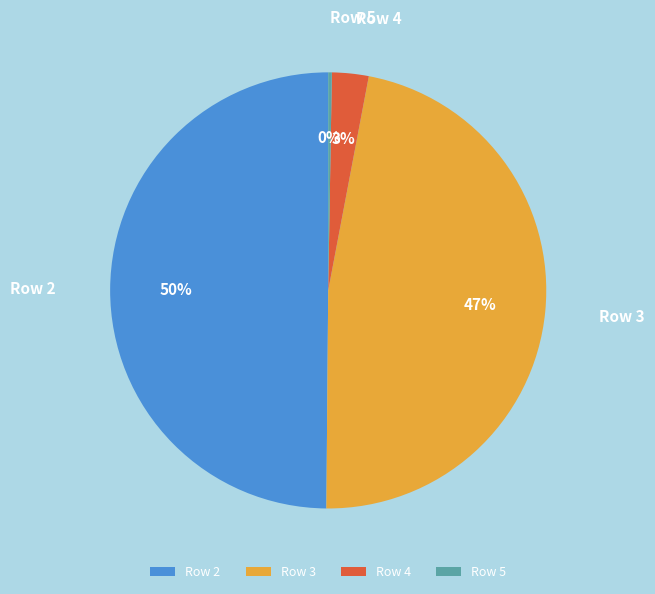

To the nearest percent, what is the difference between the largest and smallest slice percentages?

50%